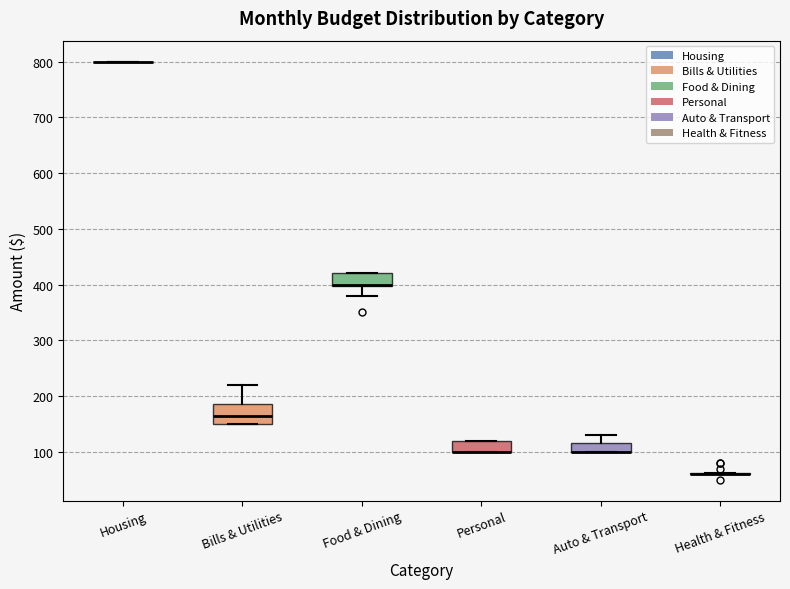

Which box is the tallest, from its lower edge to its upper edge?

Bills & Utilities